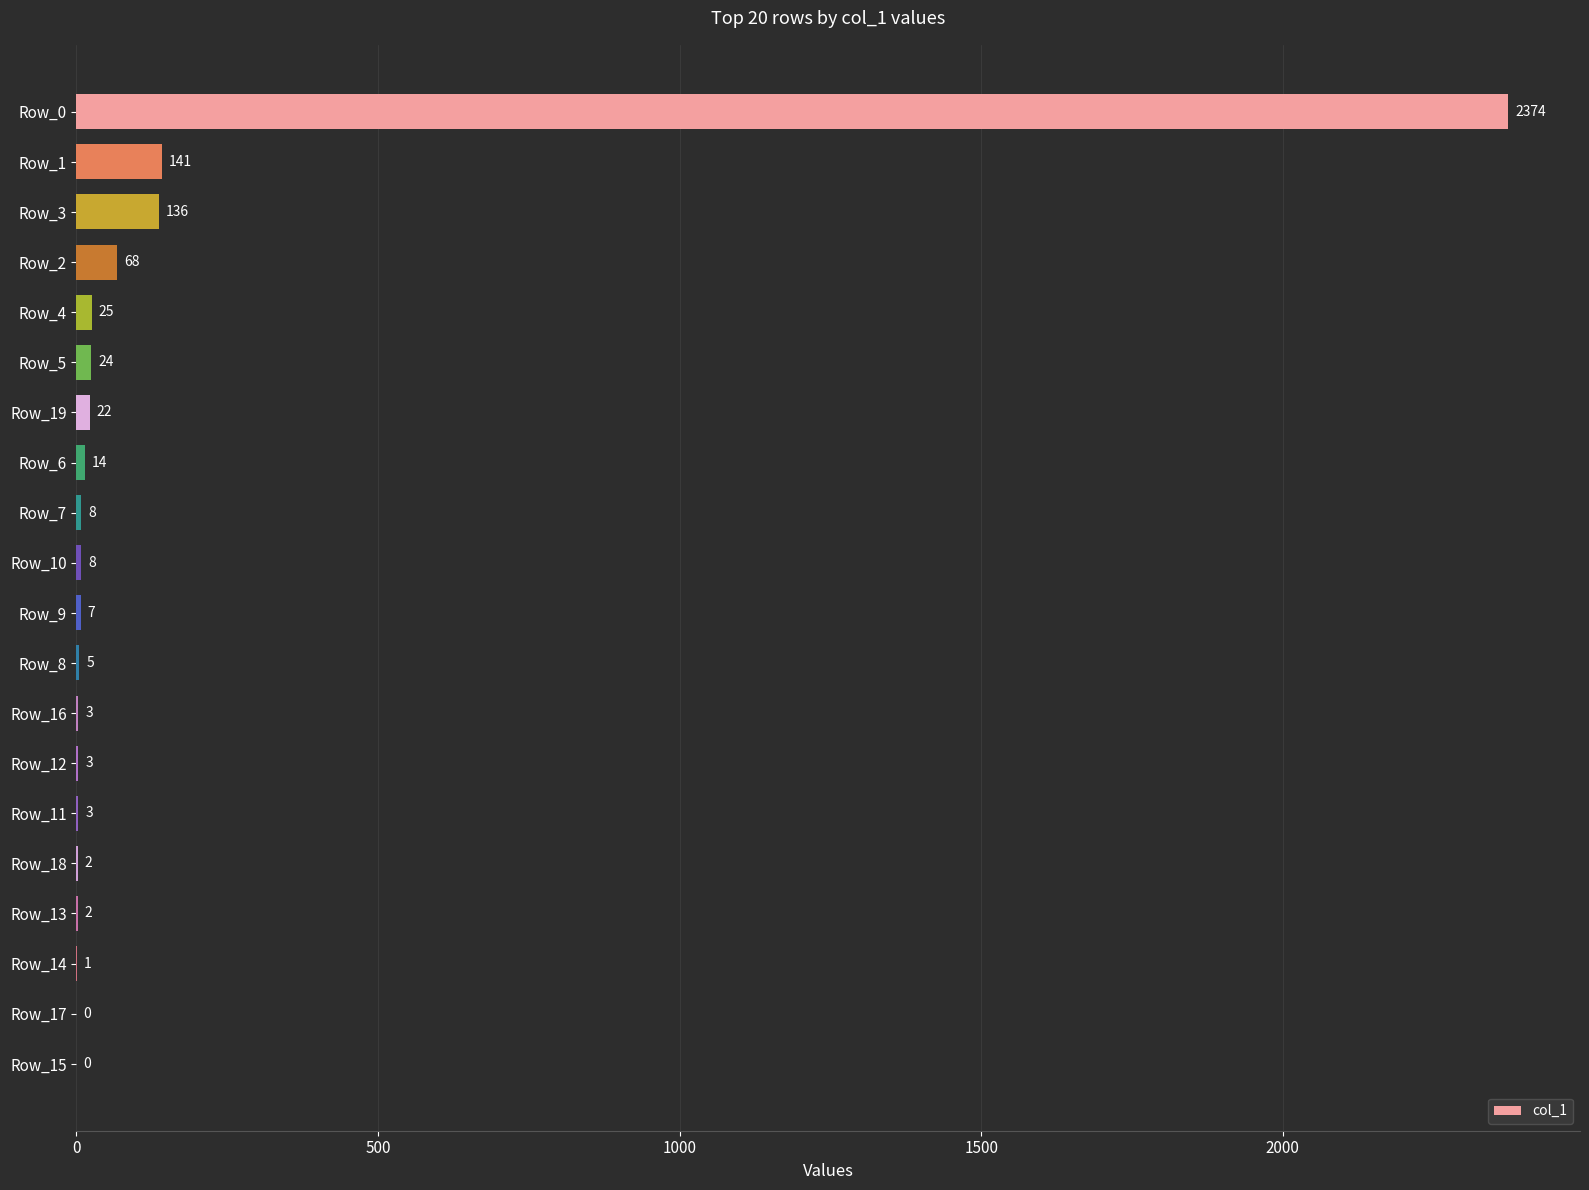

Are the bars horizontal?

Yes